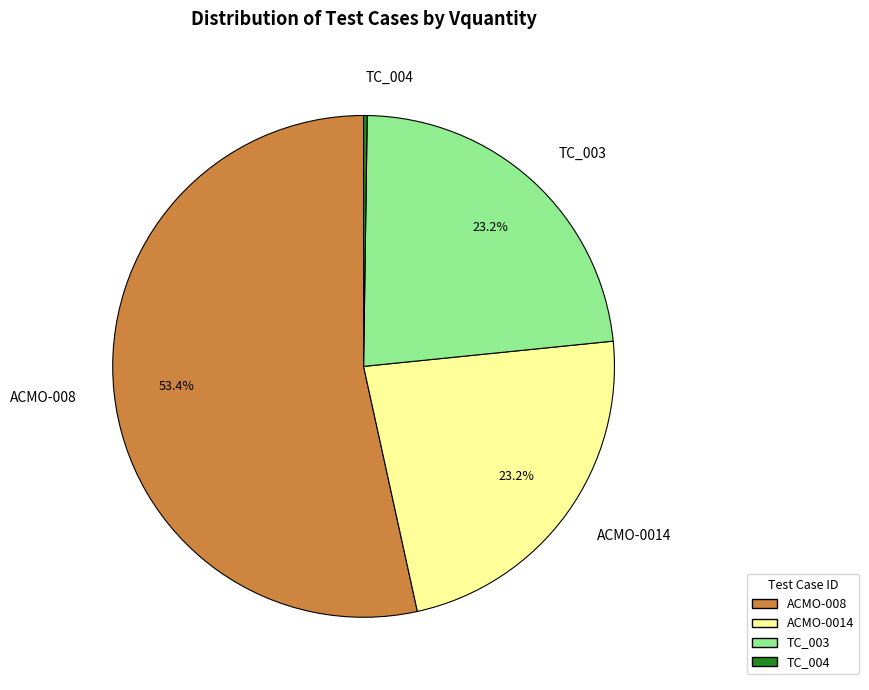

Which category has the biggest portion of the pie?

ACMO-008